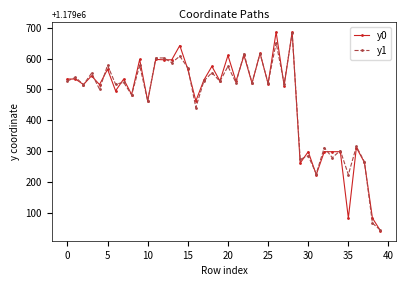

What is the value of the y0 point at the 6th from the left?

1179565.3